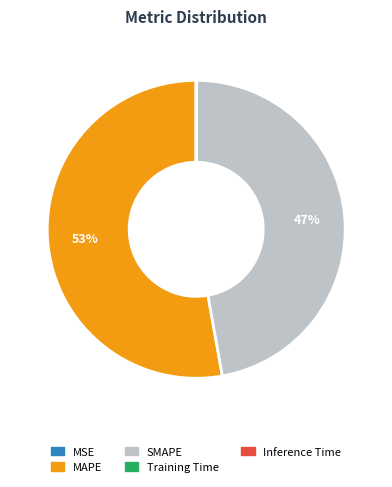

Does MAPE represent more than half of the total?

Yes